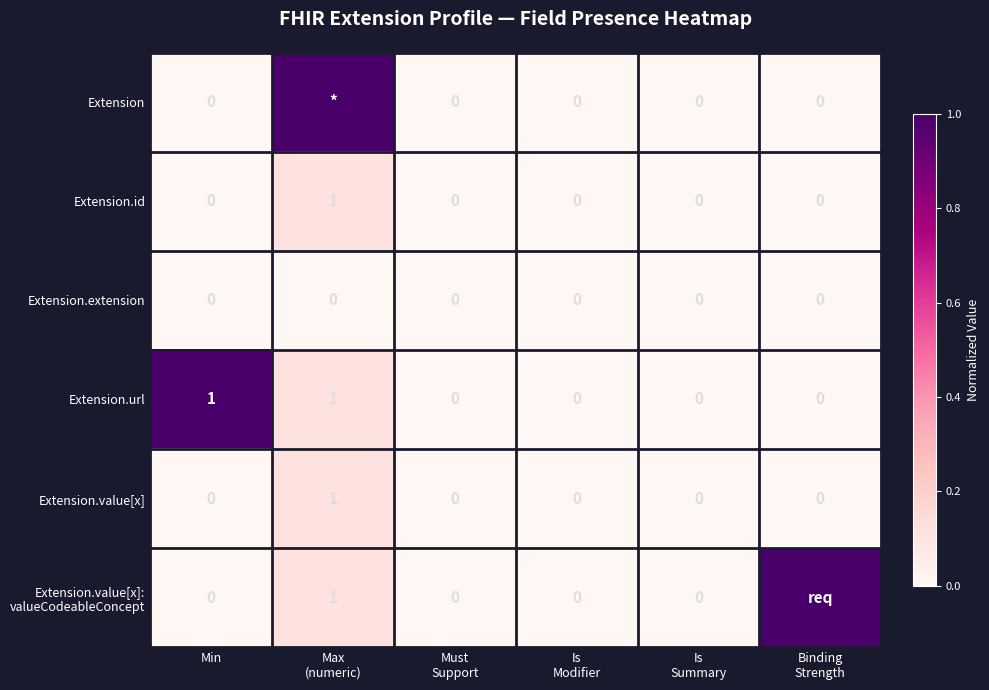

At which category is the sum across all series the highest?

Max
(numeric)